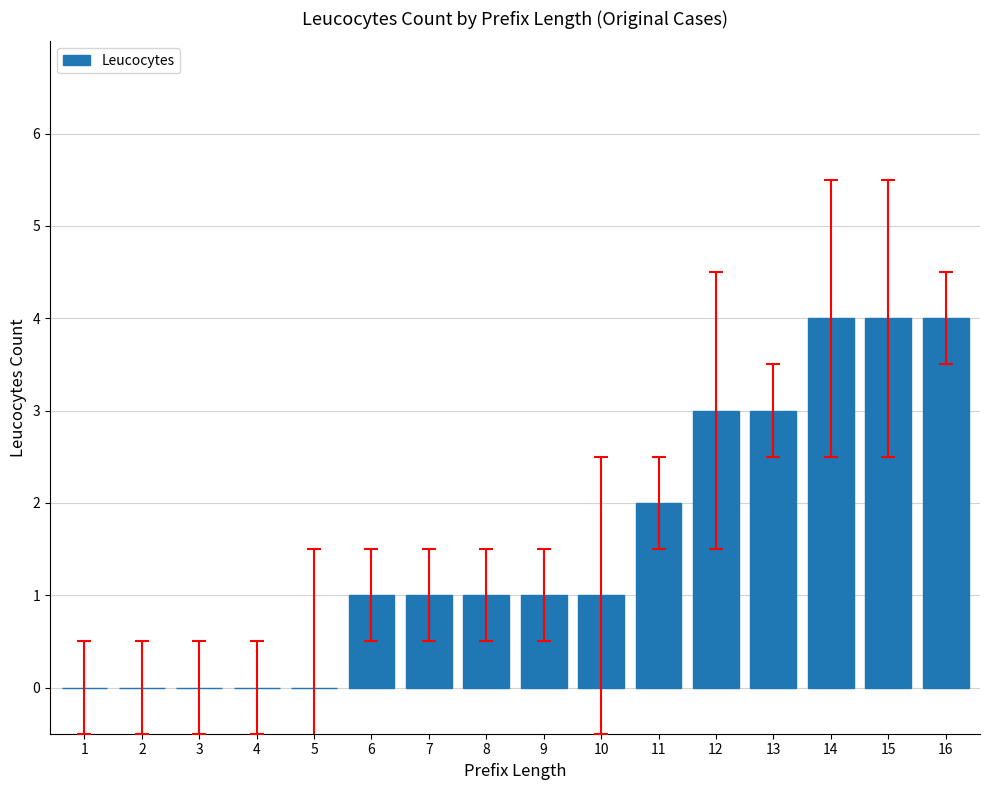

What is the change in value from 1 to 13?

+3